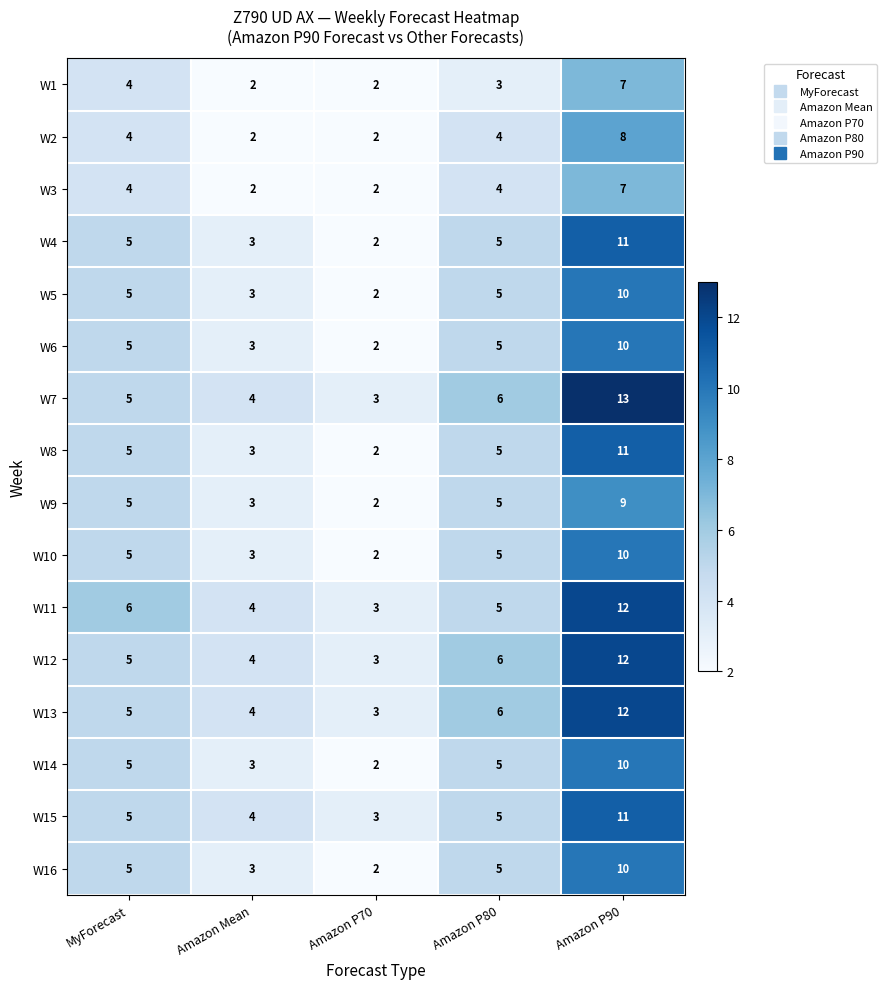

True or false: W4 has a value of 5 at Amazon P90.

False